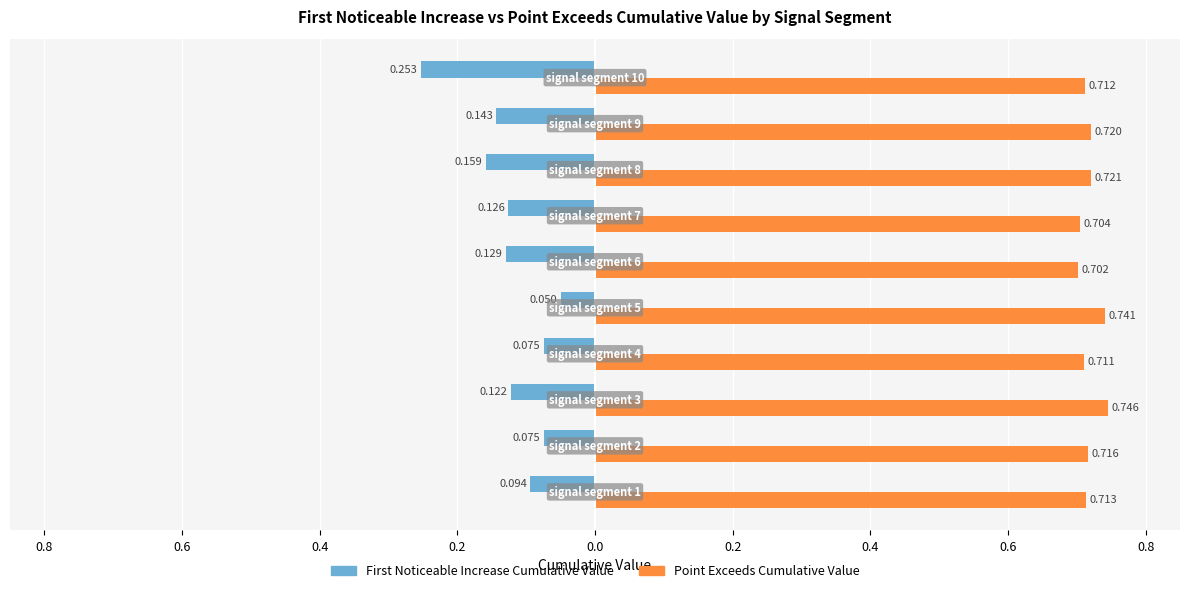

Reading left to right, what are all the values shown in this chart?

First_Noticeable_Increase_Cumulative_Value: 1.0=-0.1	0.8=-0.1	0.6=-0.1	0.4=-0.1	0.2=-0.0	0.0=-0.1	0.2=-0.1	0.4=-0.2	0.6=-0.1	0.8=-0.3
Point_Exceeds_Cumulative_Value: 1.0=0.7	0.8=0.7	0.6=0.7	0.4=0.7	0.2=0.7	0.0=0.7	0.2=0.7	0.4=0.7	0.6=0.7	0.8=0.7